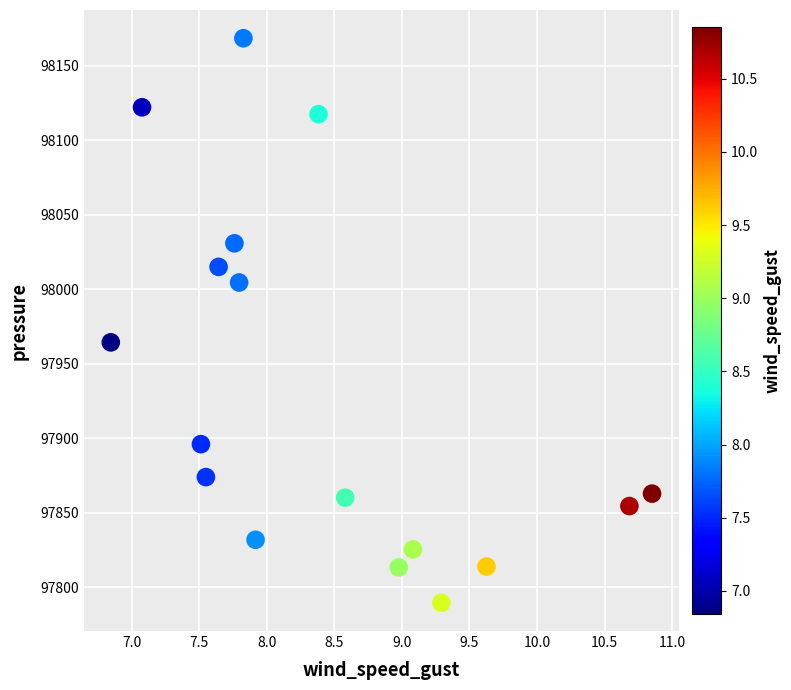

What is the range of Y values (max minus min)?

379.0